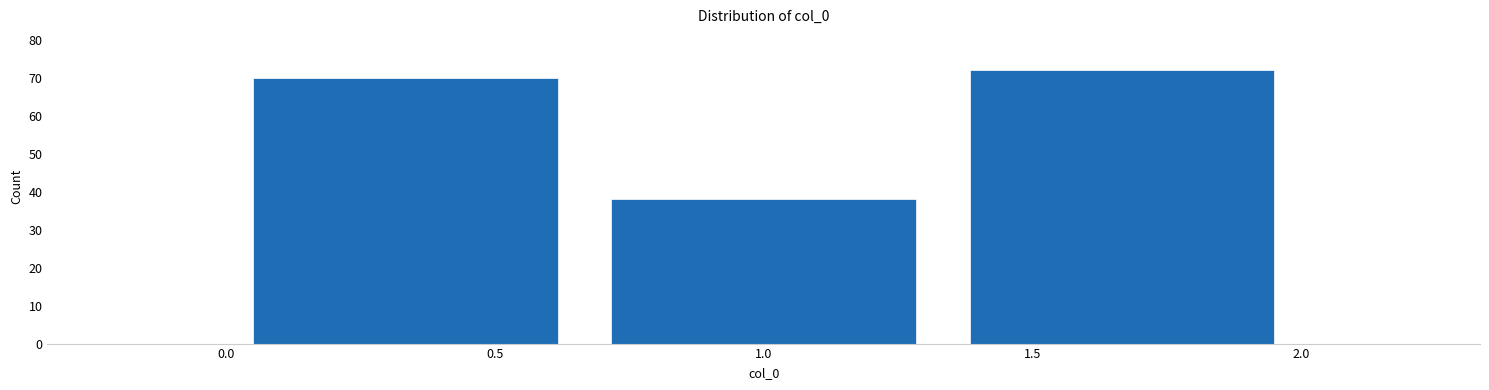

How tall is the bar that spans 0.00 to 0.65 on the x-axis? Neither the bar edges nor the heights are printed on the chart, so give them approximately, as read against the axes.

70